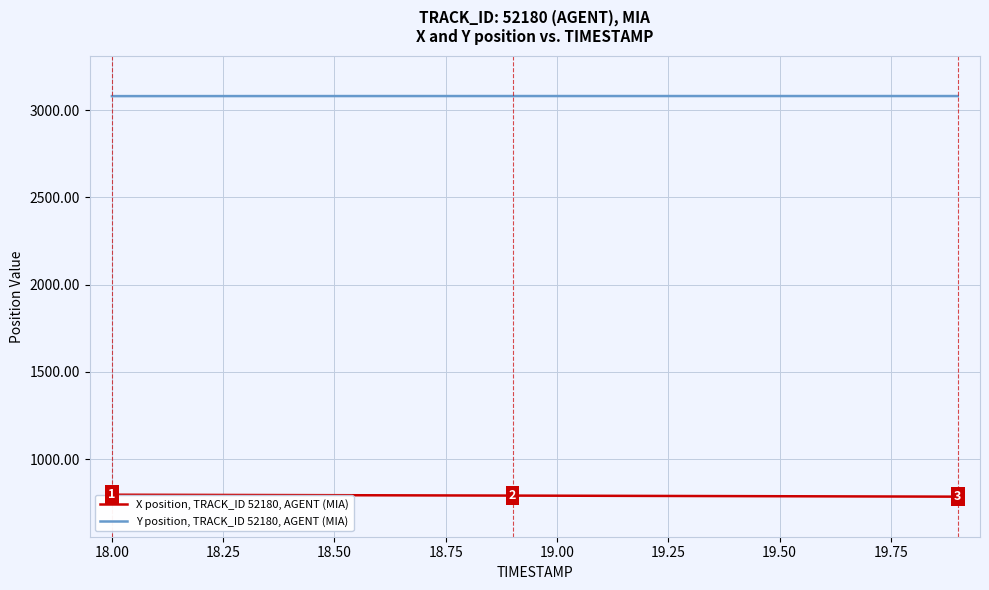

What is the minimum value shown in the chart?

785.4